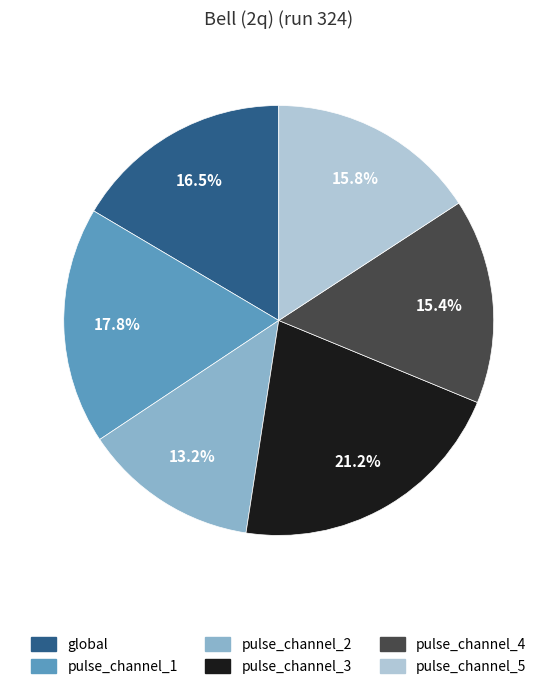

Which category has the biggest portion of the pie?

pulse_channel_3